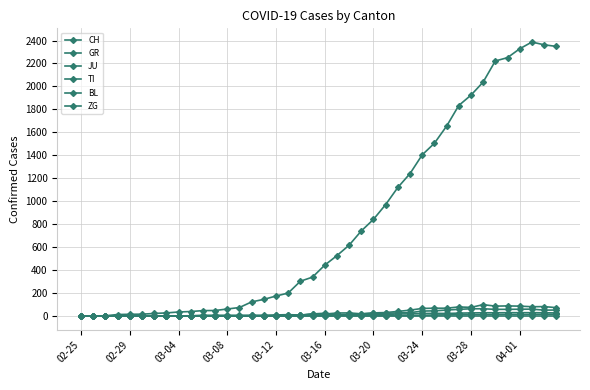

How many series are shown in this chart?

6